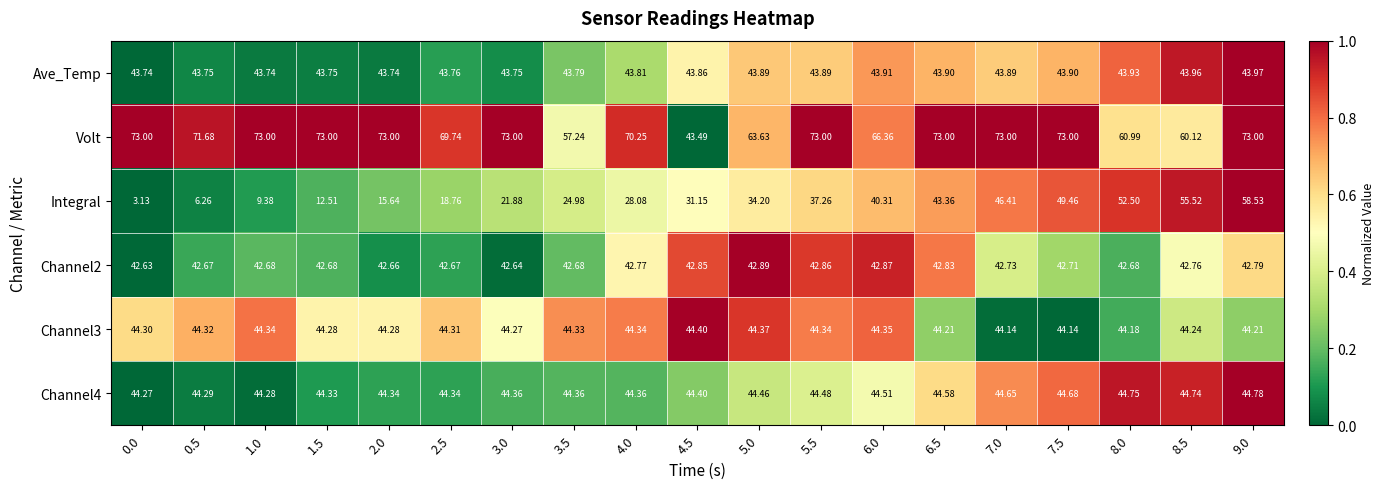

What is the difference between the highest and lowest values at 7.0?

30.3